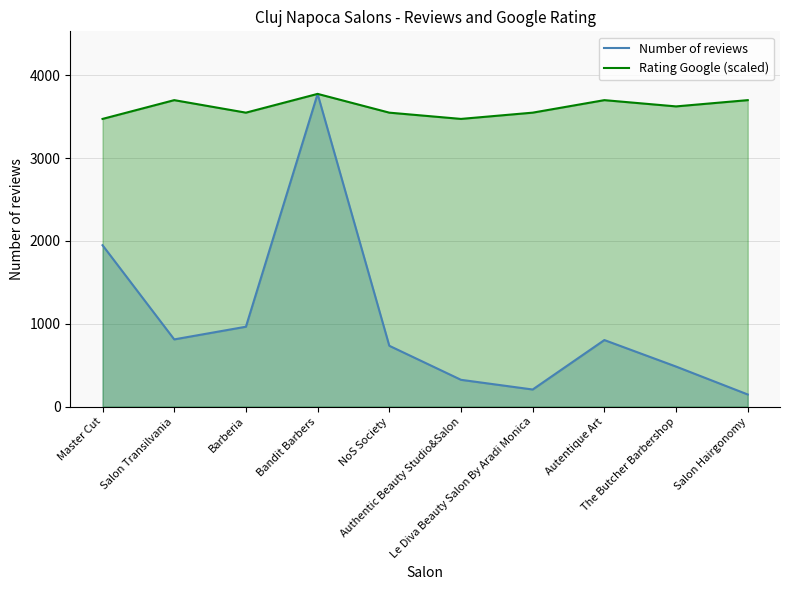

What value does the Number of reviews series have at Le Diva Beauty Salon By Aradi Monica?

207.0